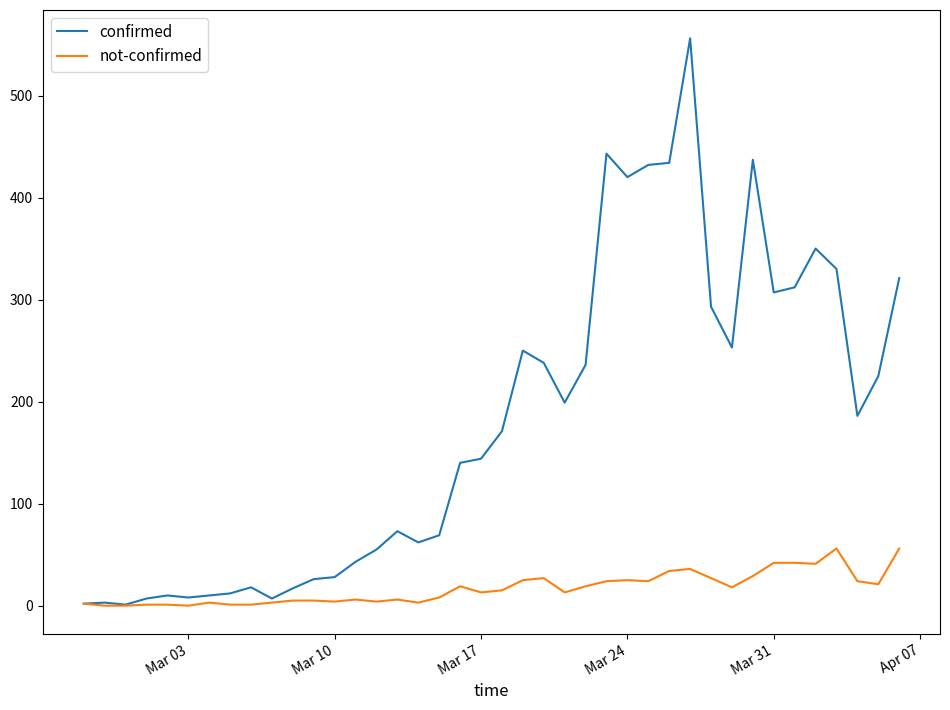

What is the greatest value displayed?

556